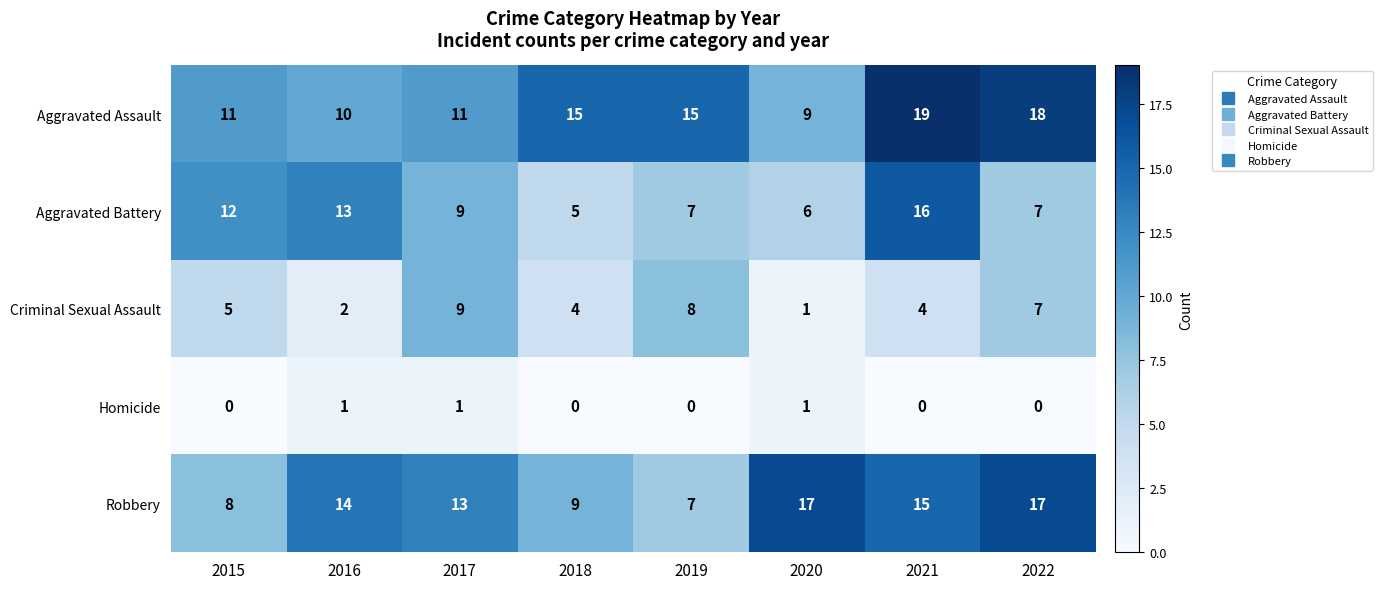

Which series has the widest spread of values?

Aggravated Battery